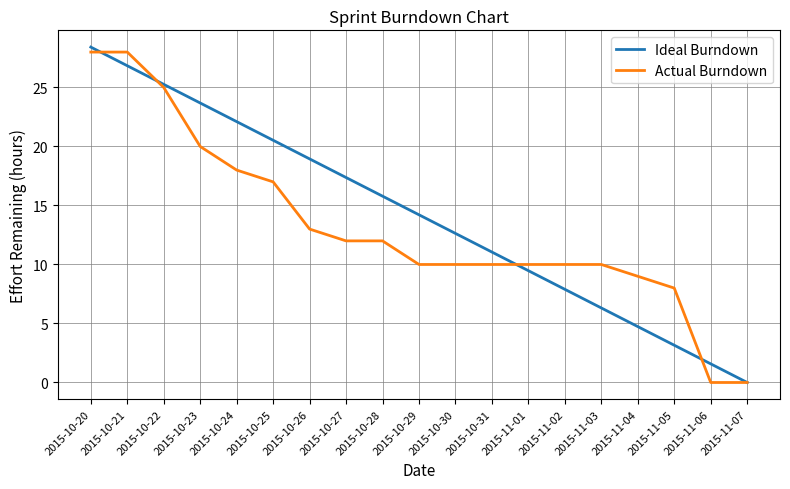

Does the chart display data point markers on the line(s)?

No